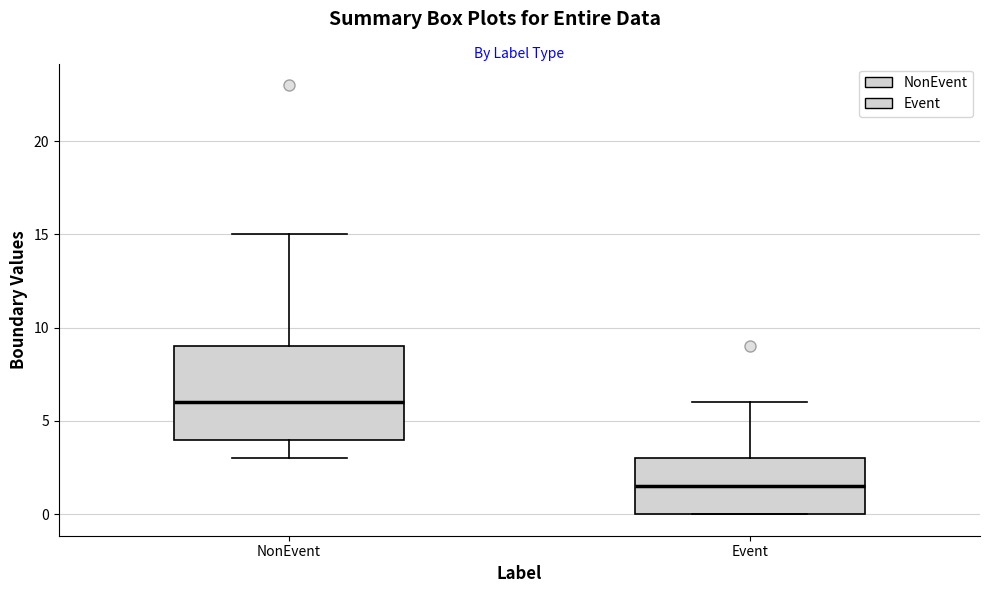

Reading left to right, read every box against the y-axis: the position of its median line, the range the box covers, and the ends of its whiskers. The values are not printed on the chart, so give them approximately, as read against the axis.

NonEvent: median 6.0, box 4.0 to 9.0, whiskers 3.0 to 15.0
Event: median 1.5, box 0.0 to 3.0, whiskers 0.0 to 6.0